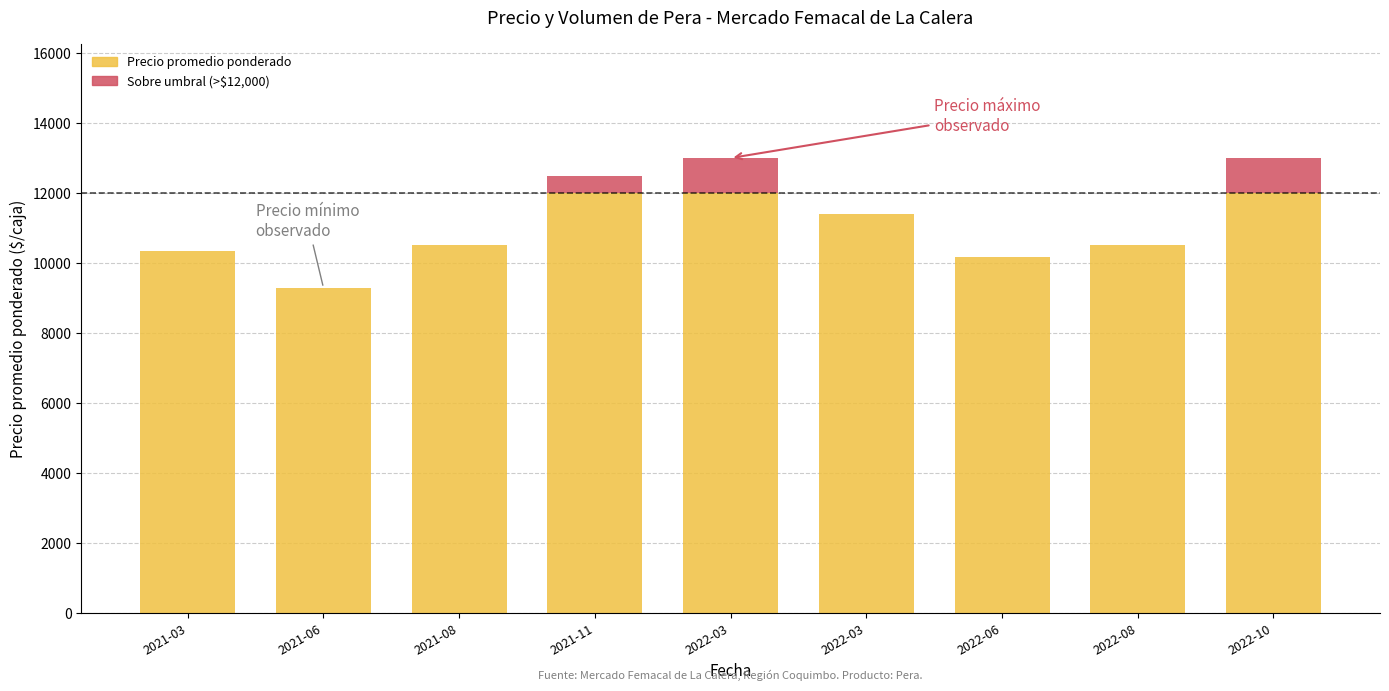

Count the number of data series in this chart.

2